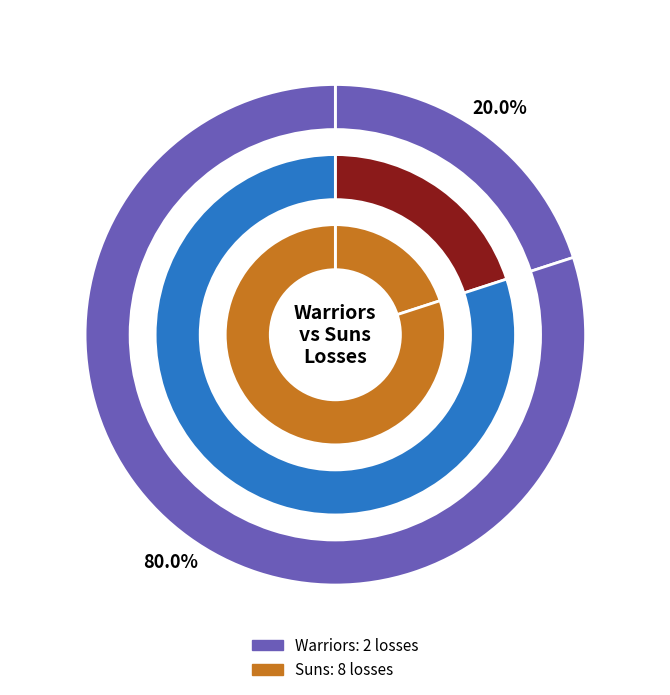

To the nearest percent, what percentage of the pie is Visiting team (Suns)?

80%